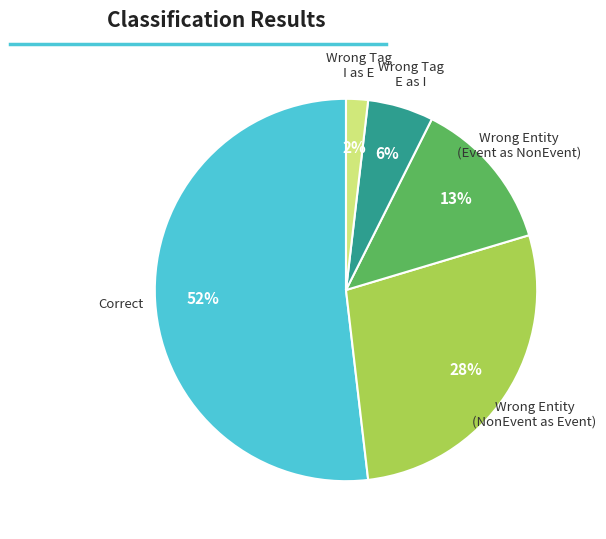

Is there any slice that represents more than half of the pie?

Yes